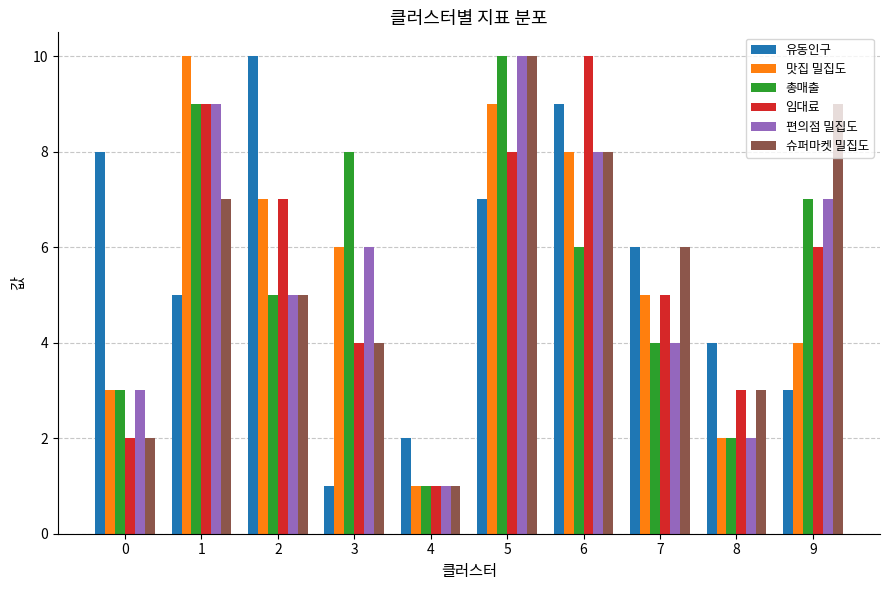

How many values in the 편의점 밀집도 series are below 6?

5